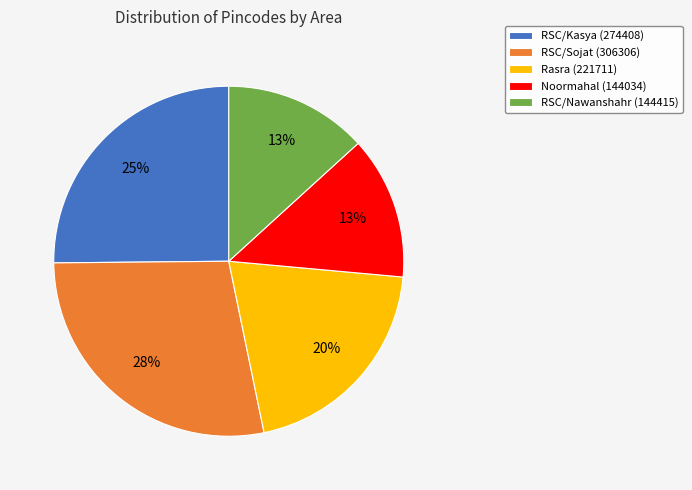

Which category has the biggest portion of the pie?

RSC/Sojat